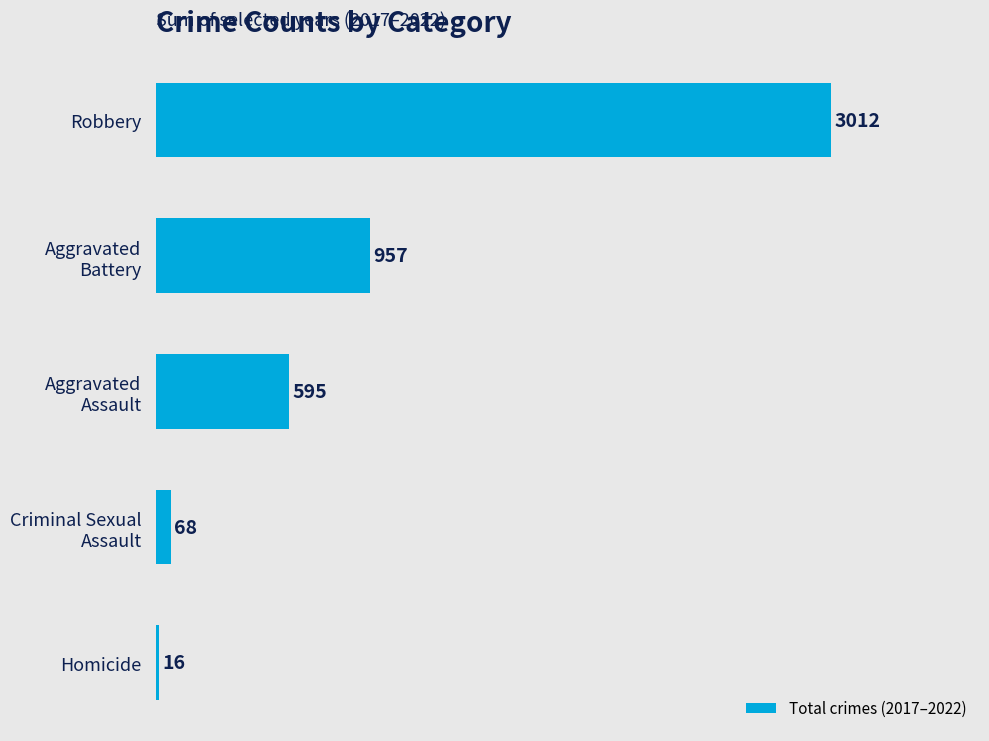

The chart shows a value of 4186 at Robbery. True or false?

False